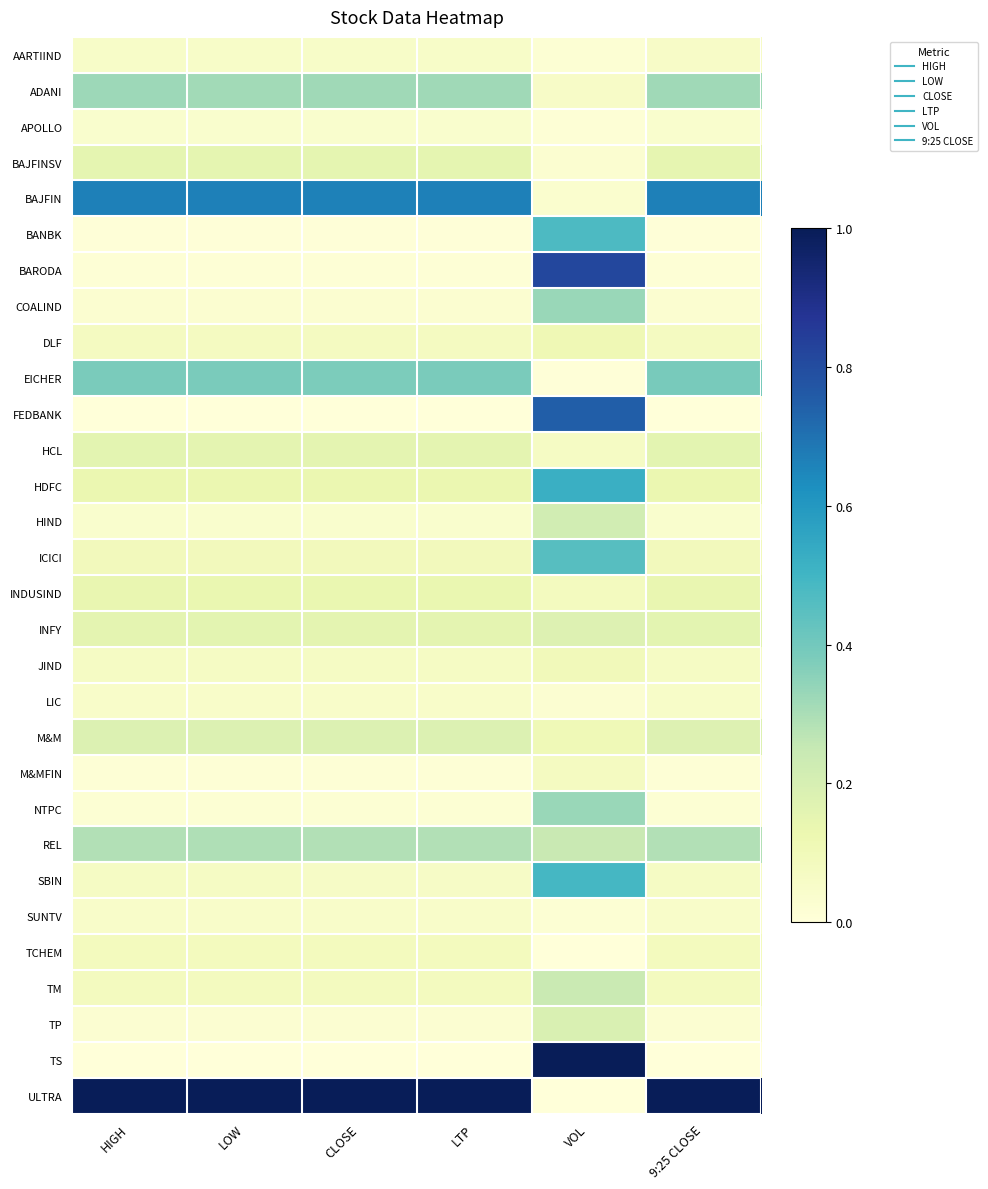

Which series has the largest total across all categories?

ULTRA